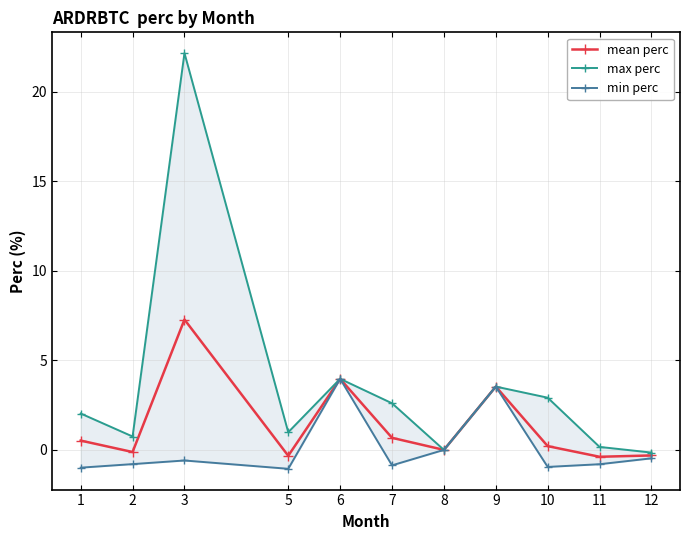

What is the sum of the min perc values at 5 and 2?

-1.8